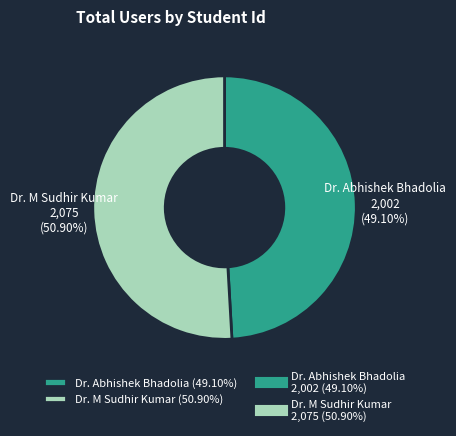

Is there a majority slice in this chart?

Yes